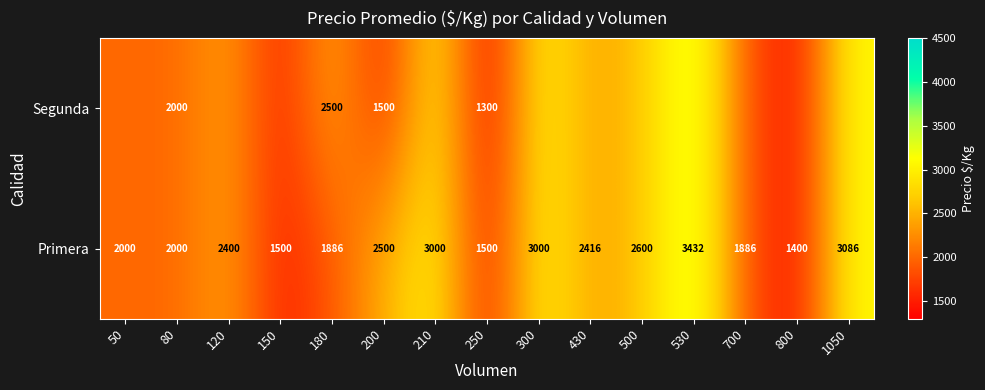

What is the greatest value displayed?

3432